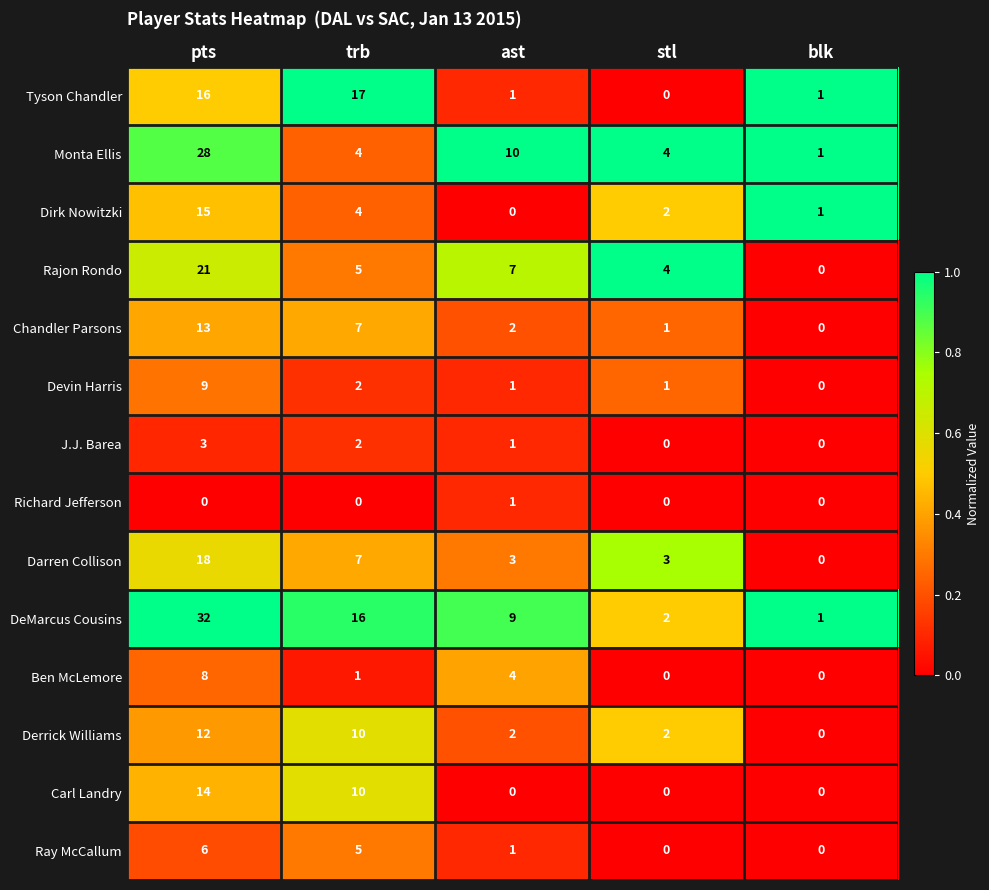

Between pts and blk, which series saw the biggest shift?

DeMarcus Cousins